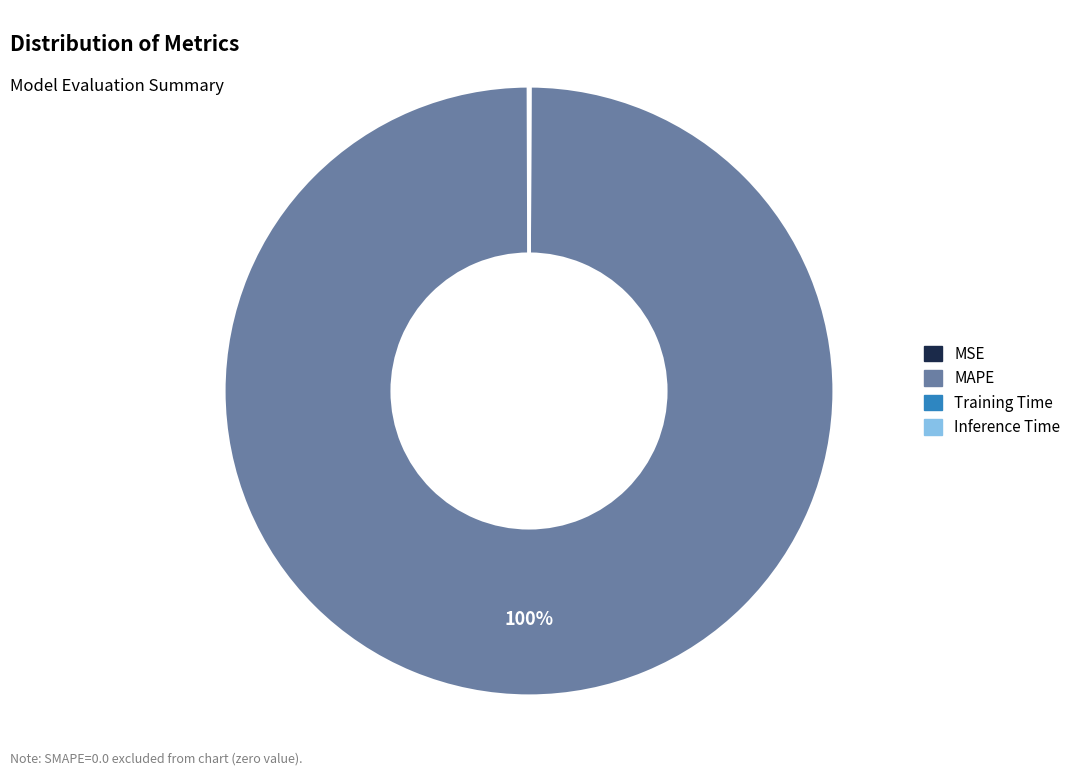

What is the largest slice in the pie chart?

MAPE